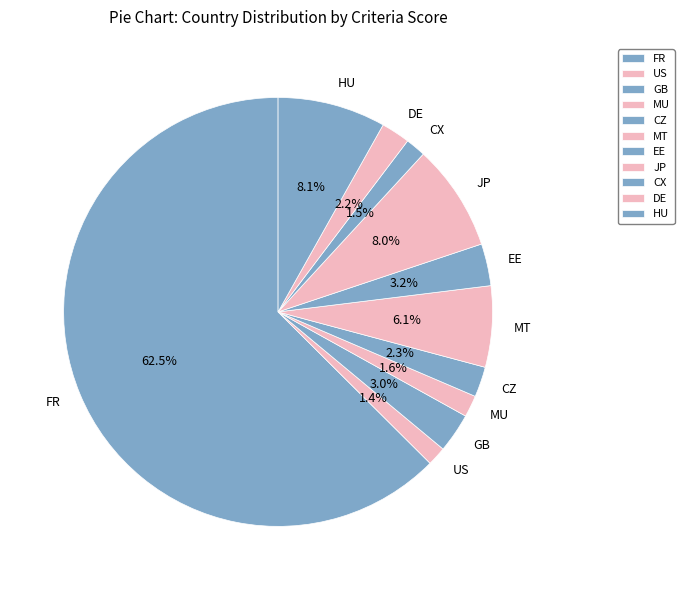

Which slice is the largest?

FR